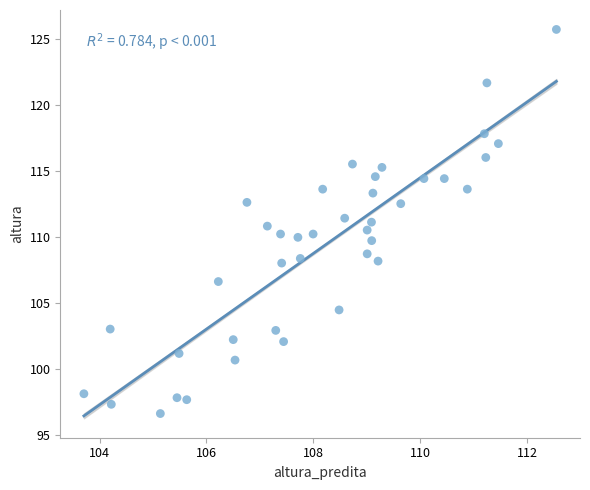

What is the range of Y values (max minus min)?

29.1